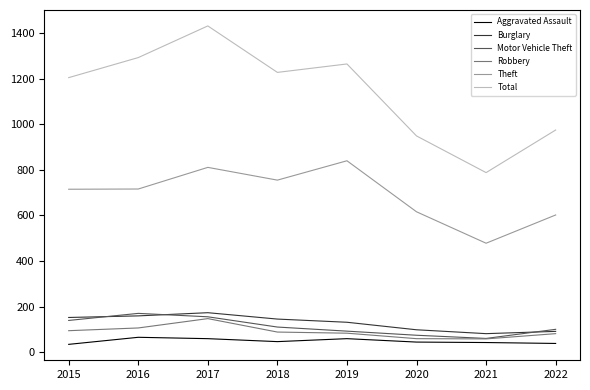

True or false: Theft and Motor Vehicle Theft cross at least once.

False